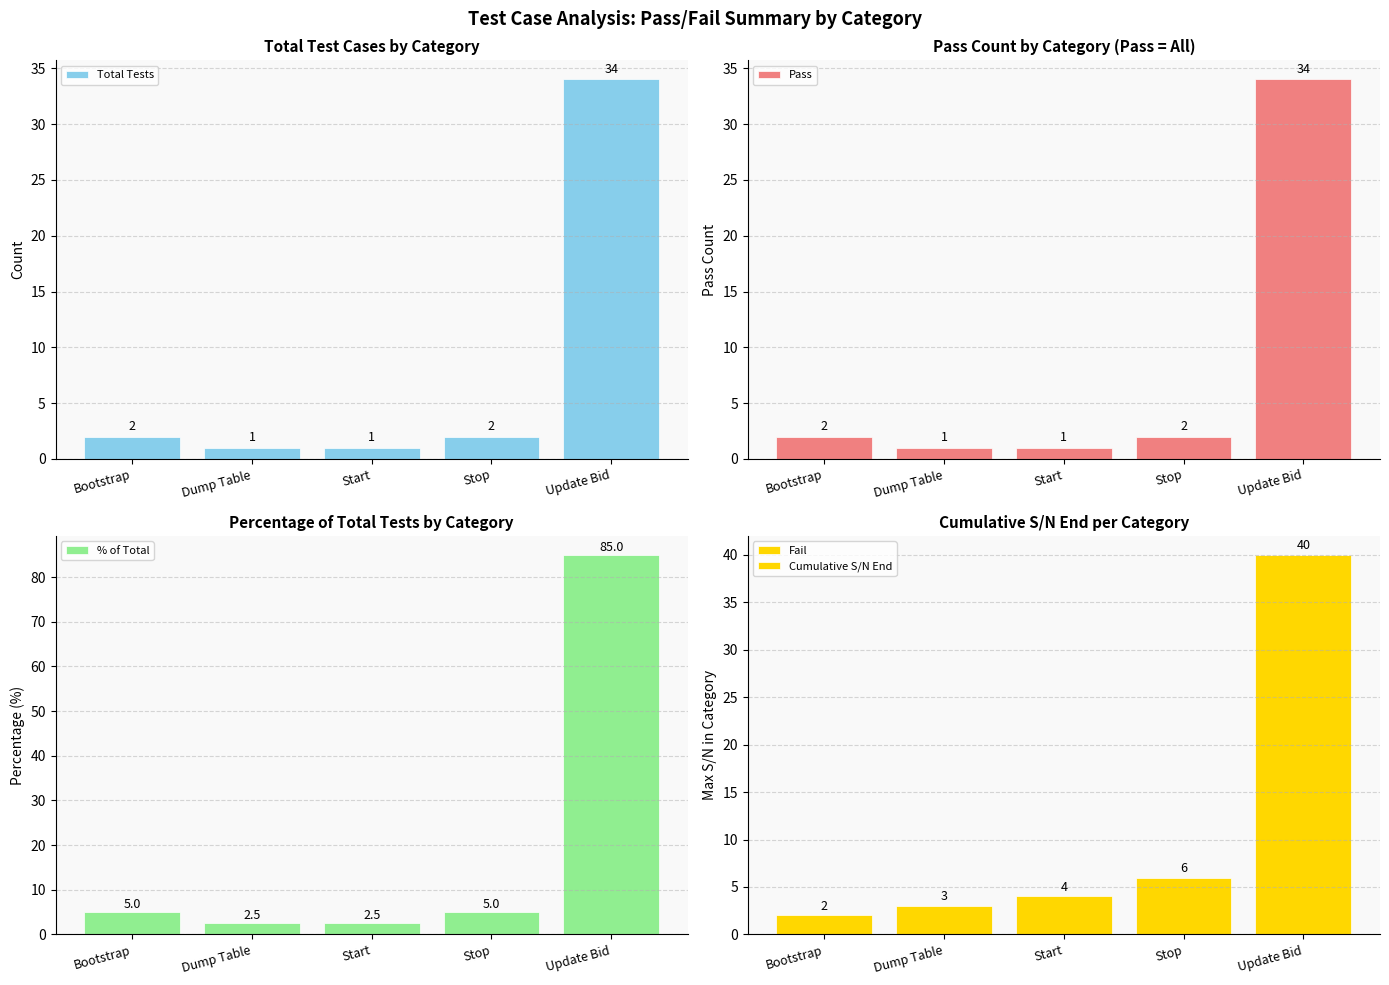

How many groups of bars are there?

5